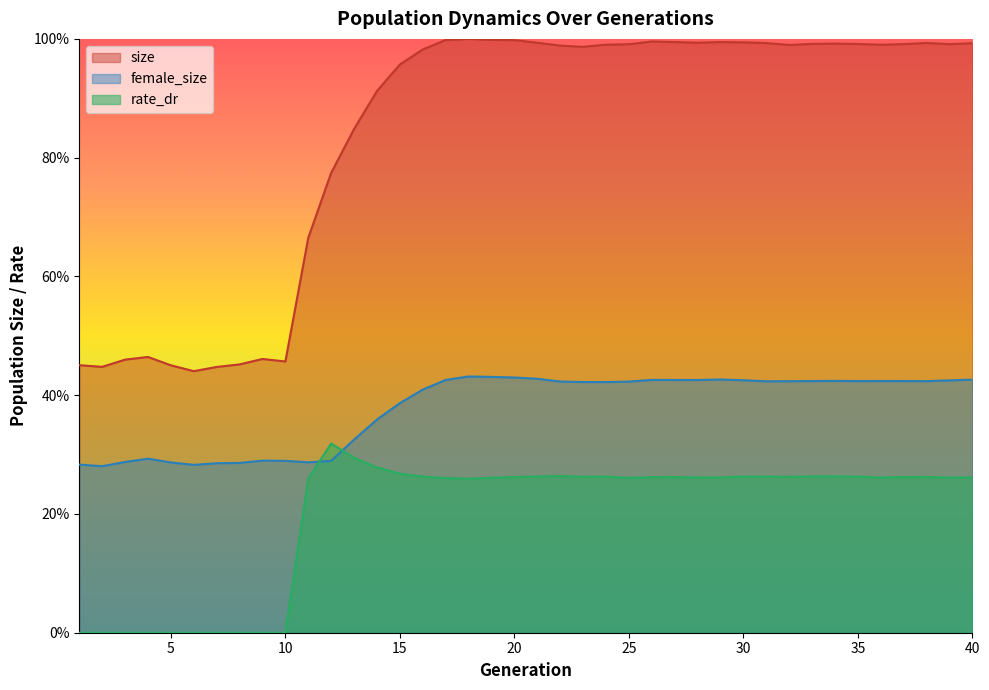

Where is rate_dr nearest to the value 0?

1